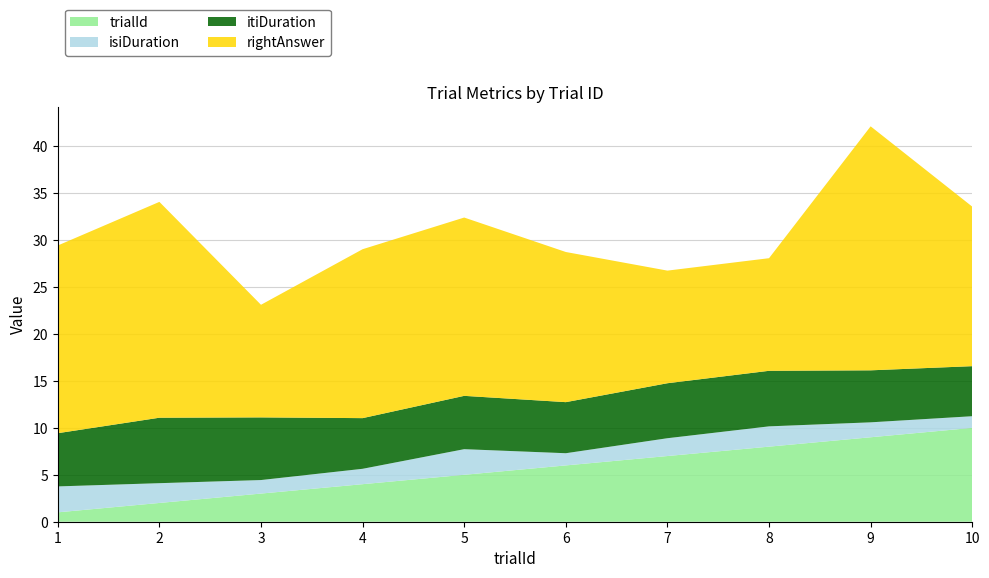

Reading left to right, extract all data points from this chart.

trialId: 1.0	2.0	3.0	4.0	5.0	6.0	7.0	8.0	9.0	10.0
isiDuration: 2.8	2.1	1.4	1.6	2.7	1.3	1.9	2.2	1.6	1.2
itiDuration: 5.7	7.0	6.7	5.4	5.7	5.4	5.9	5.9	5.5	5.3
rightAnswer: 20.0	23.0	12.0	18.0	19.0	16.0	12.0	12.0	26.0	17.0